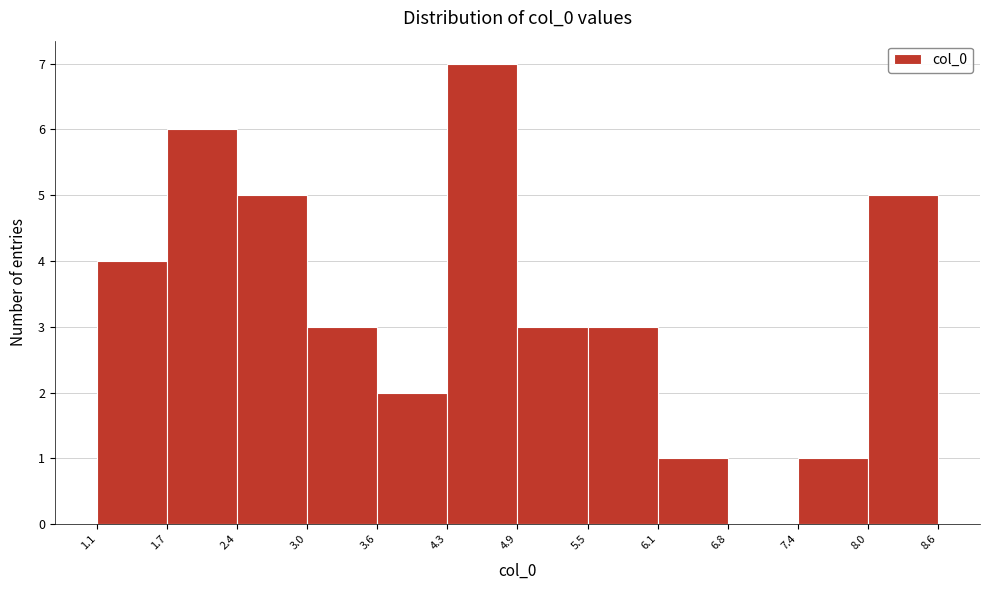

Reading left to right, transcribe this chart: for each bar, give the range it covers on the x-axis and its height. The values are not printed on the chart, so give them approximately, as read against the axis.

1.1 to 1.7: 4
1.7 to 2.4: 6
2.4 to 3.0: 5
3.0 to 3.6: 3
3.6 to 4.3: 2
4.3 to 4.9: 7
4.9 to 5.5: 3
5.5 to 6.1: 3
6.1 to 6.8: 1
6.8 to 7.4: 0
7.4 to 8.0: 1
8.0 to 8.6: 5